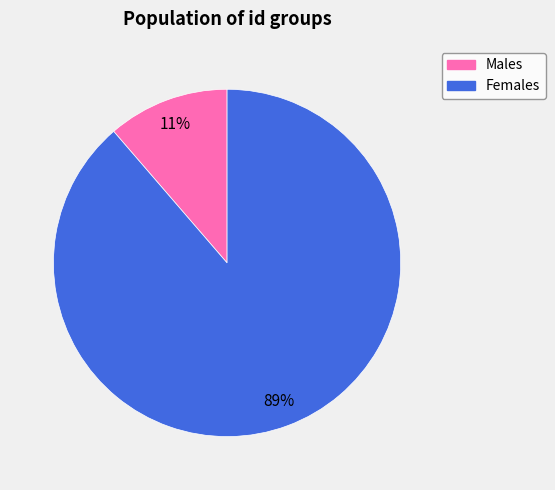

Does any single category account for the majority?

Yes